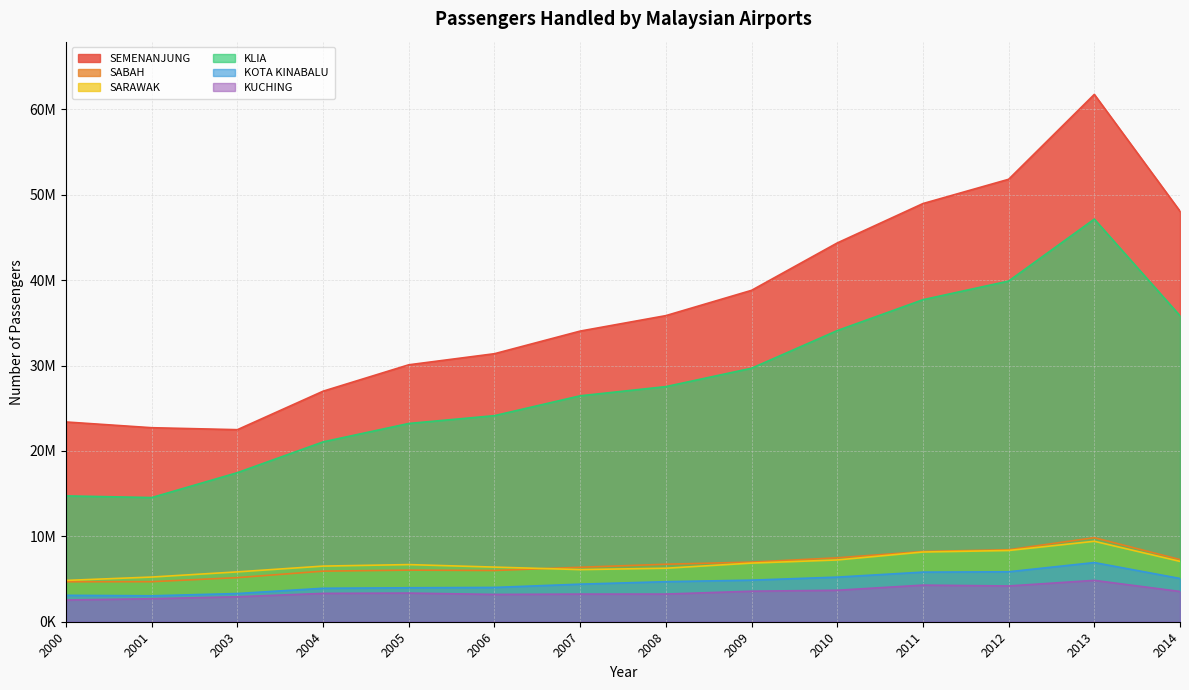

List the labels in order of SABAH value, smallest first.

2000, 2001, 2003, 2004, 2006, 2005, 2007, 2008, 2009, 2014, 2010, 2011, 2012, 2013